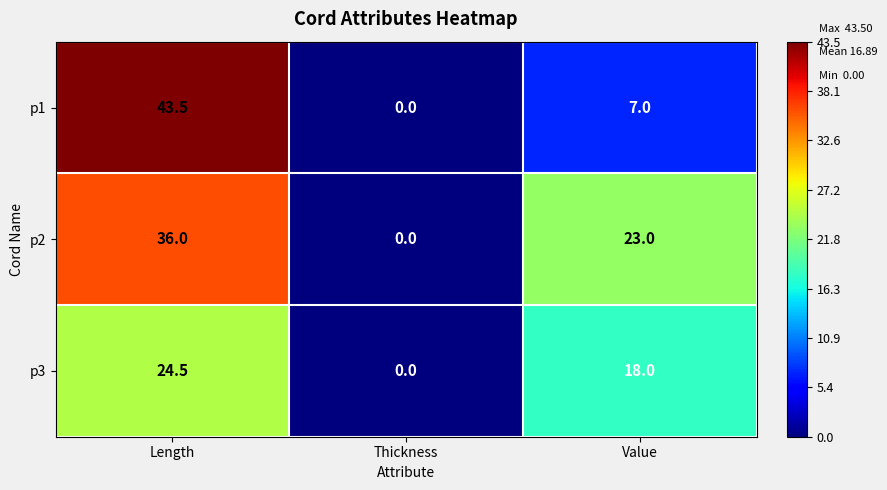

At which label does p3 first exceed 18?

Length